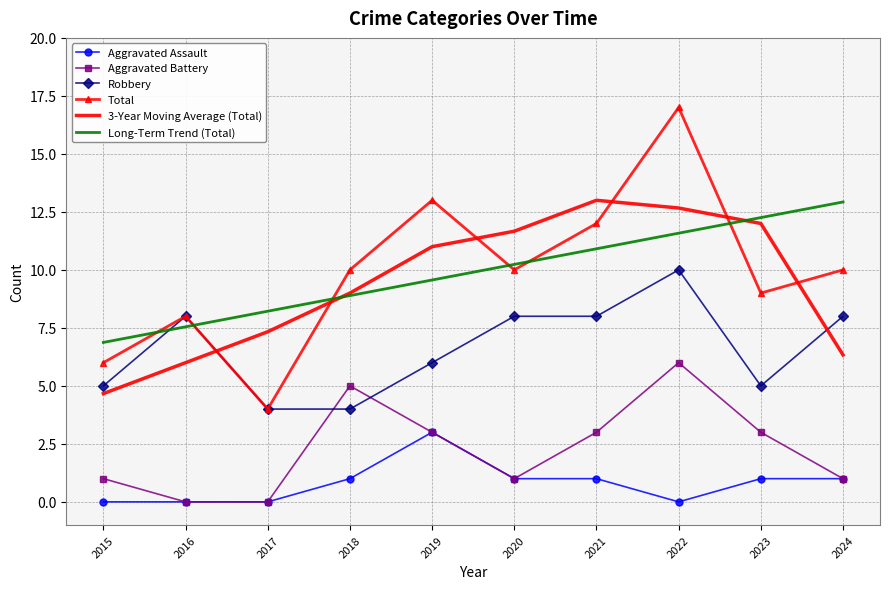

Rank the categories by Long-Term Trend (Total) value from lowest to highest.

2015, 2016, 2017, 2018, 2019, 2020, 2021, 2022, 2023, 2024